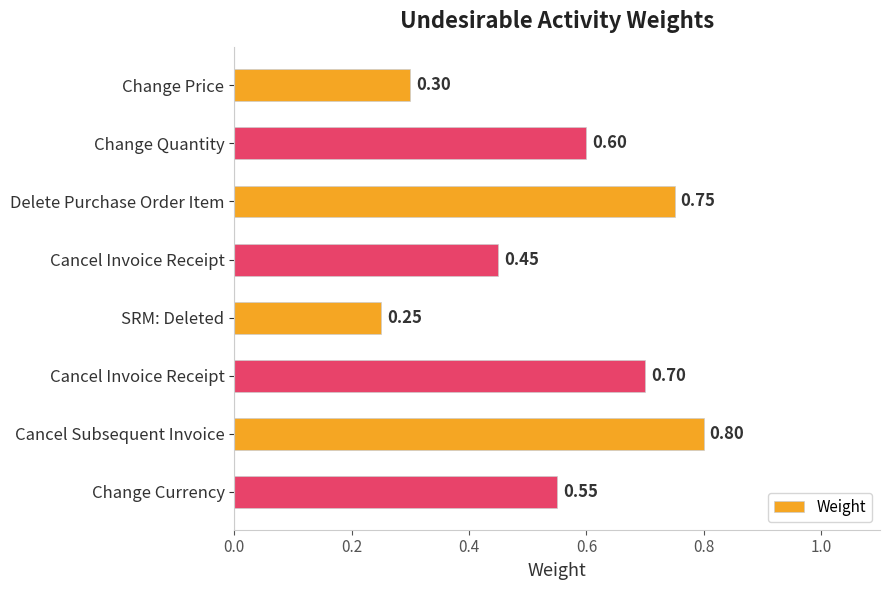

How many distinct data groups are displayed?

1